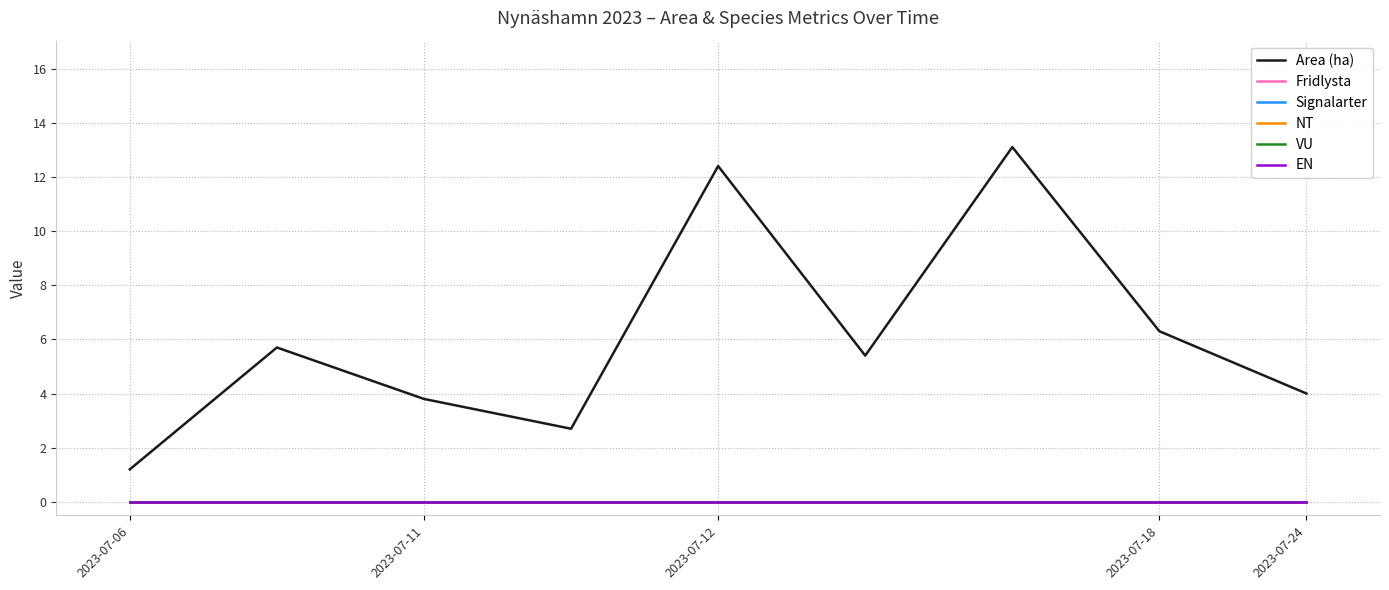

True or false: VU has more than 2 interior local peaks.

False